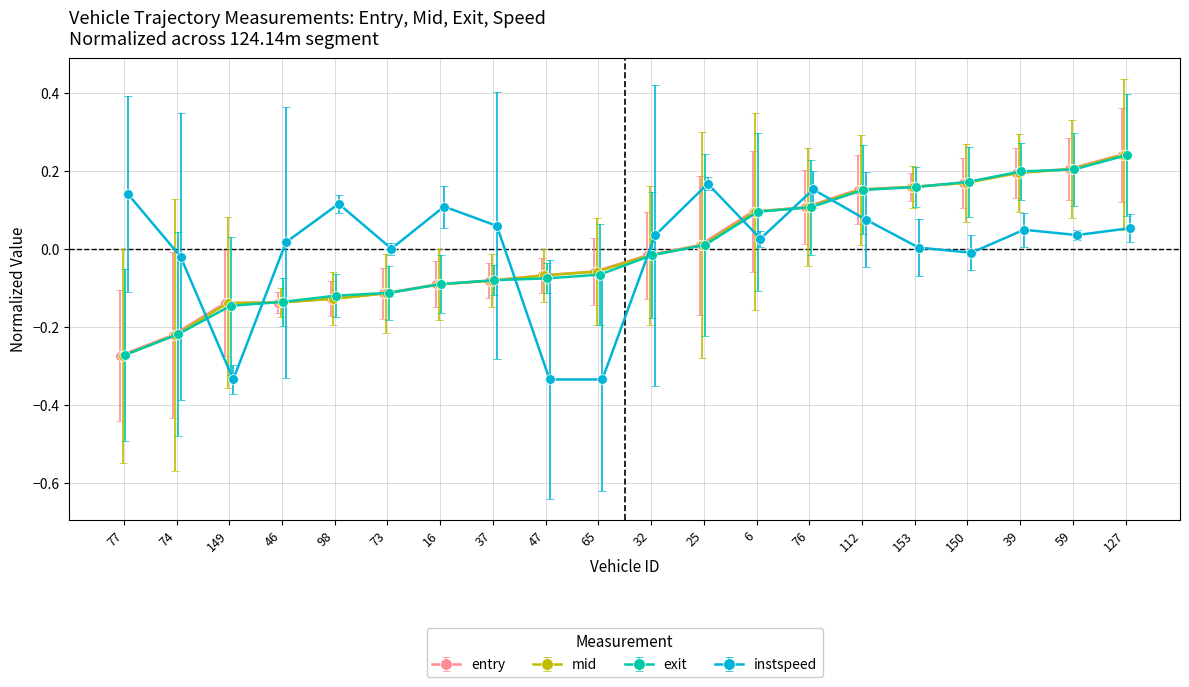

How many lines are shown in the chart?

4